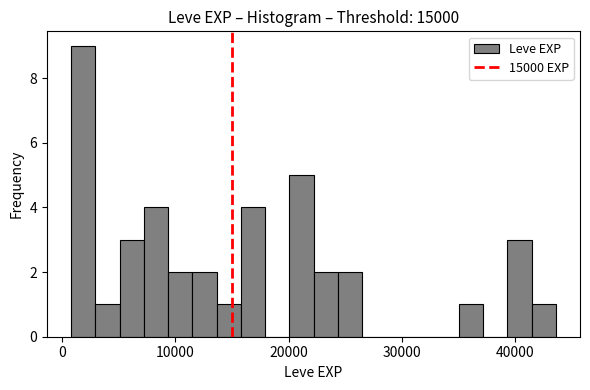

Read against the x-axis, roughly where is the centre of the tallest bar?

2000